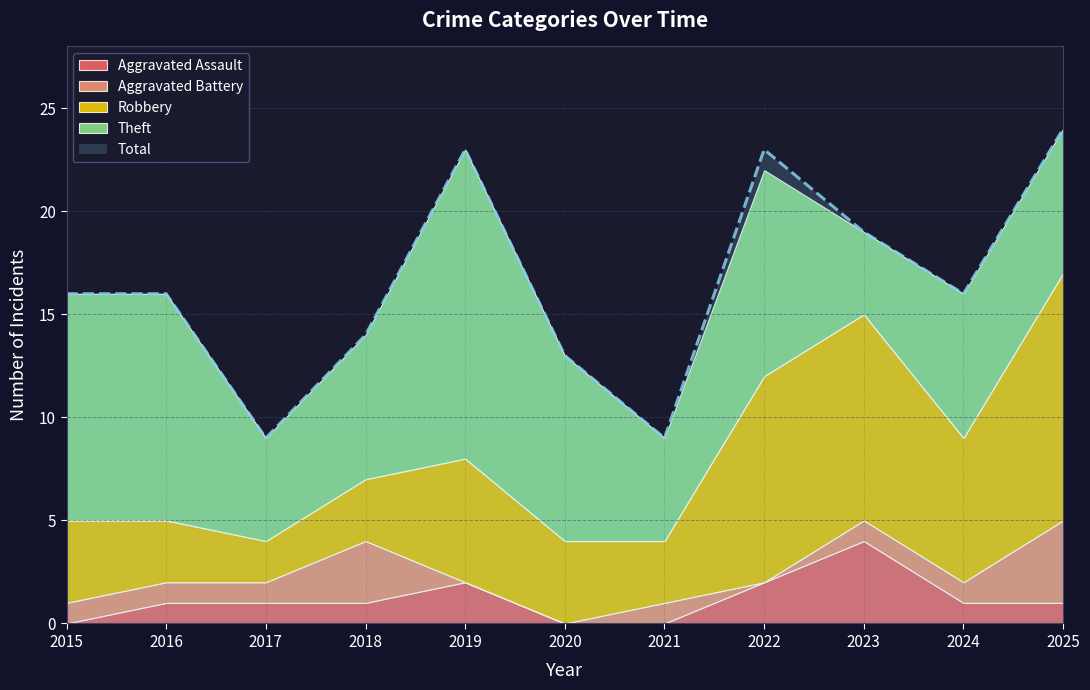

Where is Total nearest to the value 16?

2015